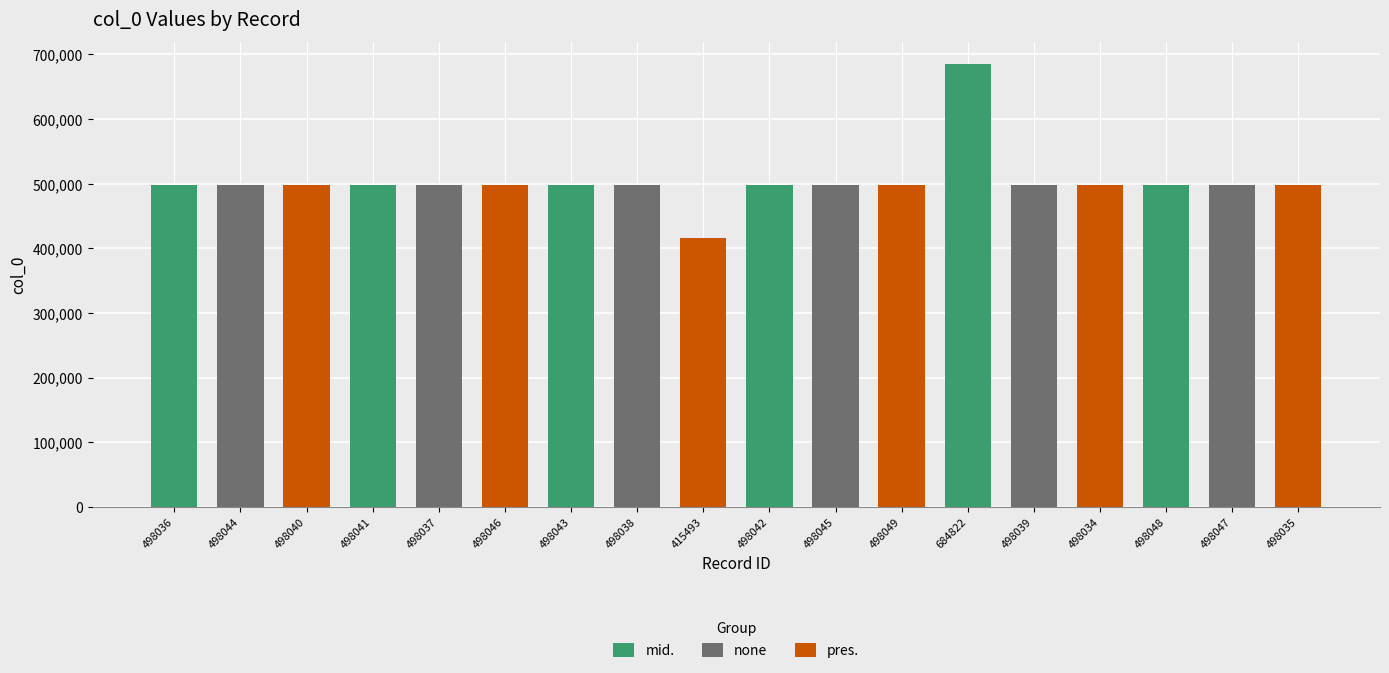

Which series has the widest spread of values?

mid.